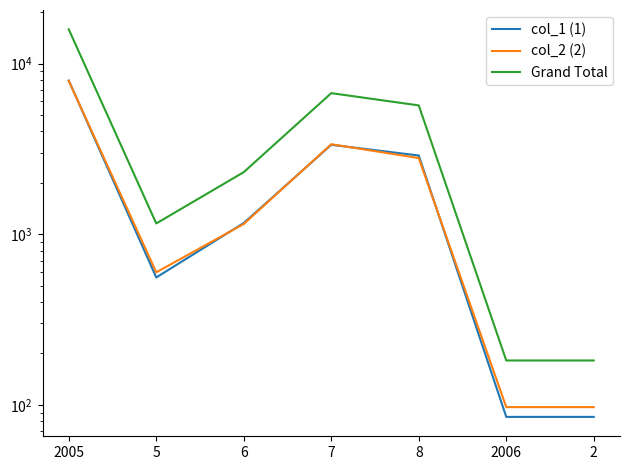

Where do col_2 (2) and col_1 (1) first cross each other?

2005 and 5